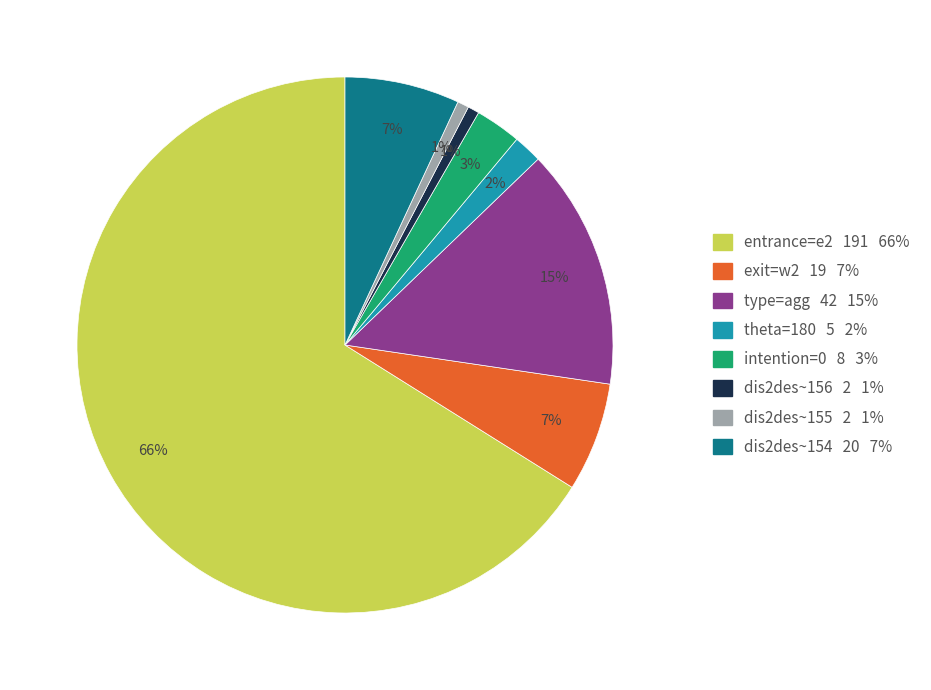

To the nearest percent, what is the average slice percentage?

12%